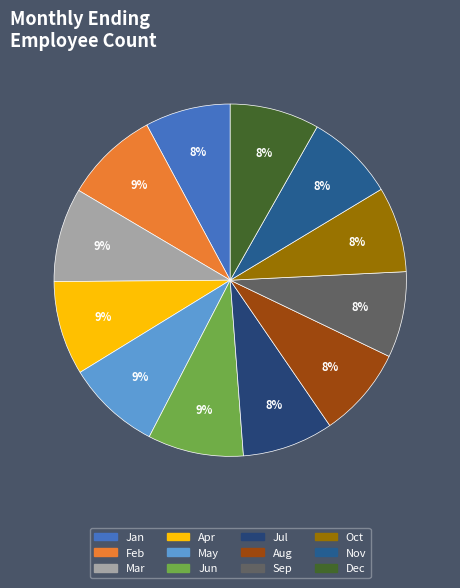

What portion of the pie excludes Jan?

92.1%